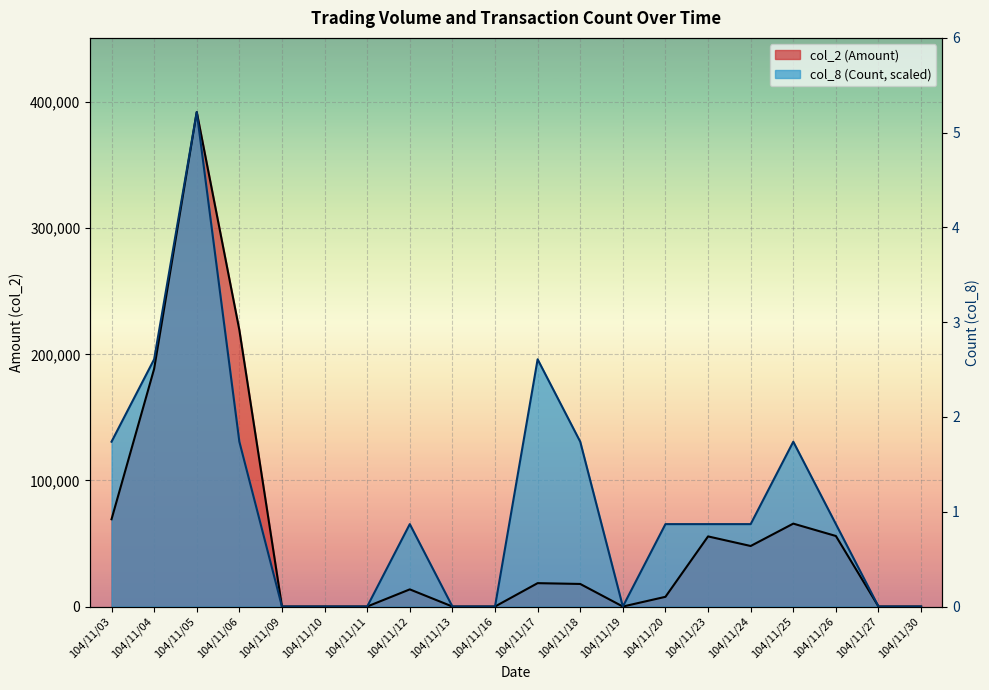

What is the difference between the second highest and second lowest values in the col_2 (Amount) series?

219250.0